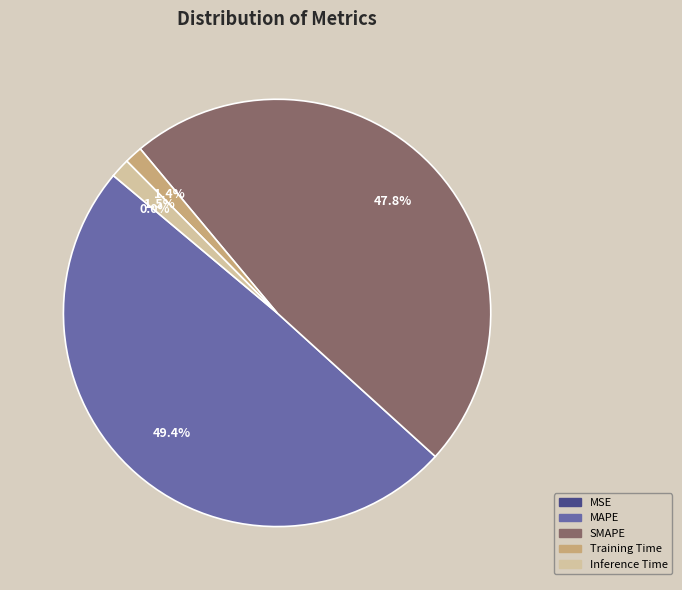

Is there any slice that represents more than half of the pie?

No